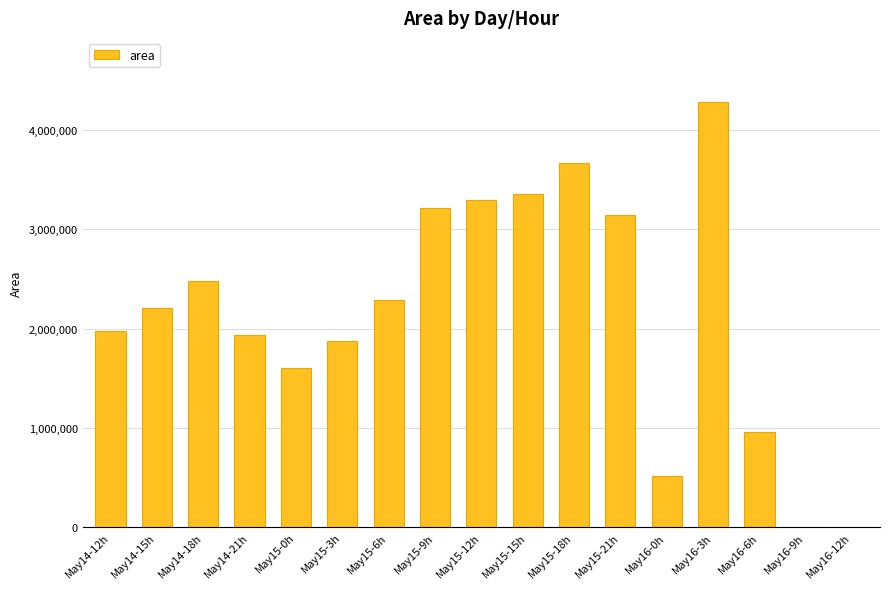

What is the sum of all values?

36813125